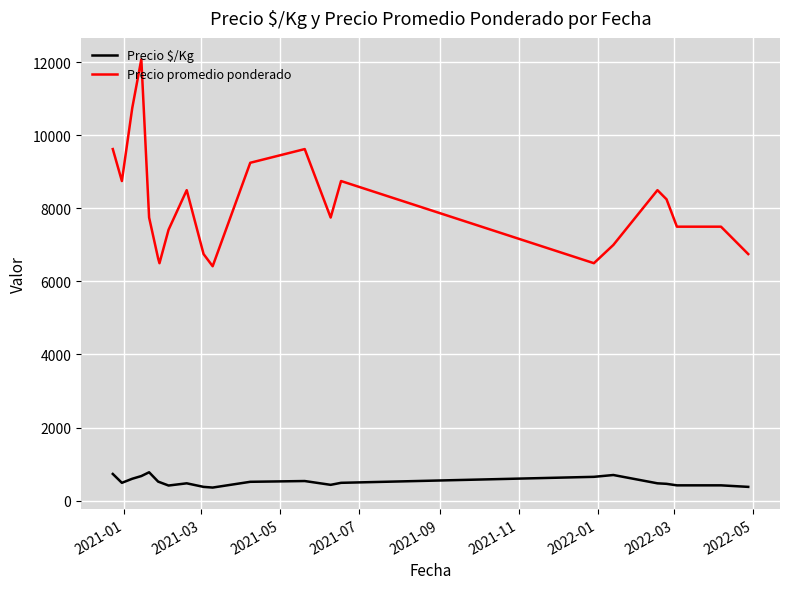

True or false: Precio $/Kg and Precio promedio ponderado cross at least once.

False